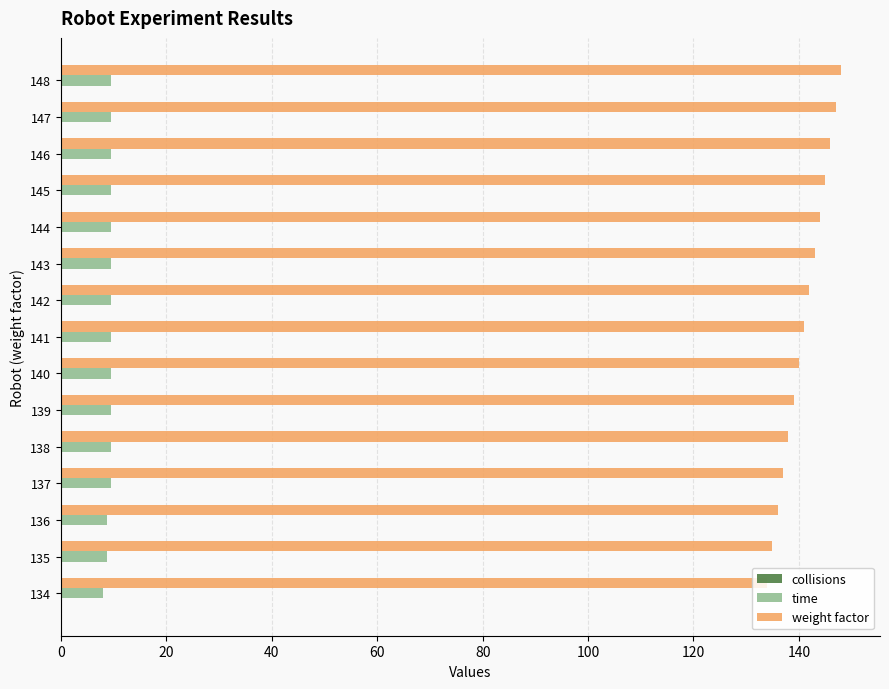

What is the maximum value shown in the chart?

148.0